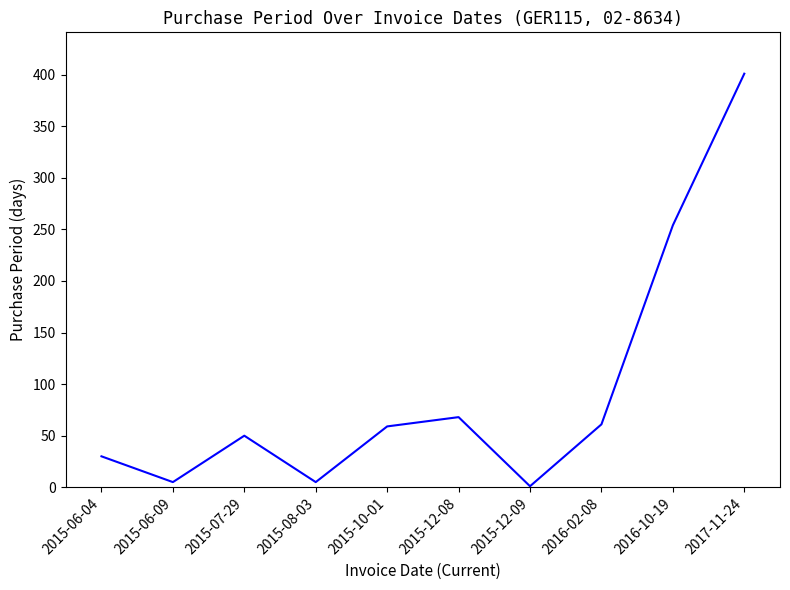

What is the minimum value shown in the chart?

1